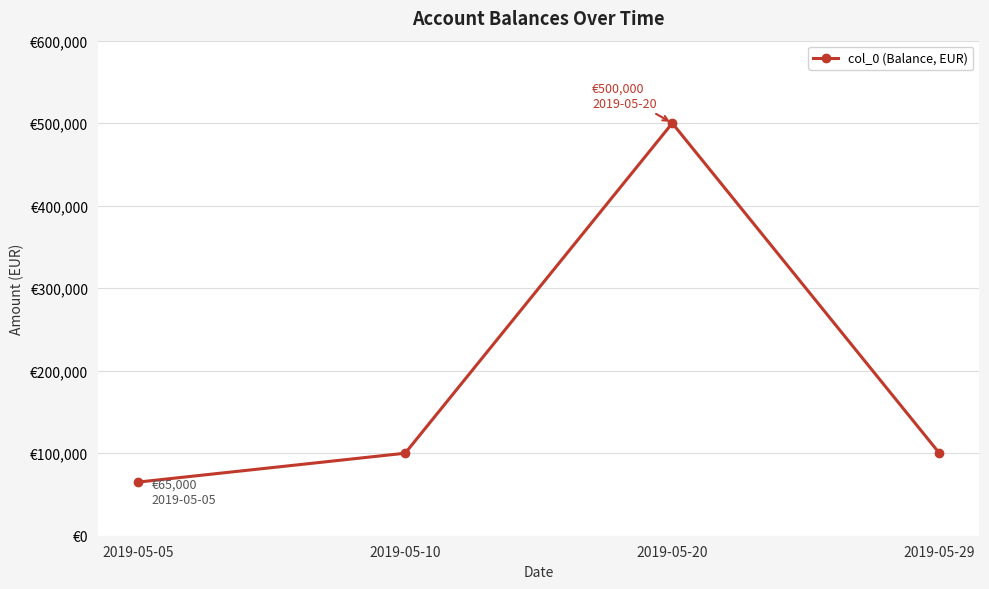

Is this an area chart (filled region under the line)?

No